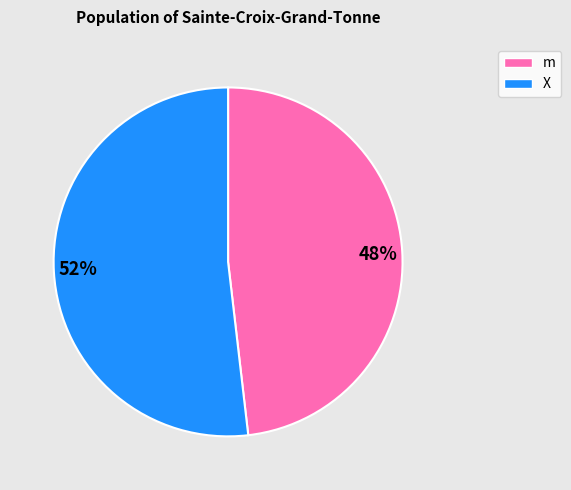

Combined, do 52% and 48% account for over 50%?

Yes